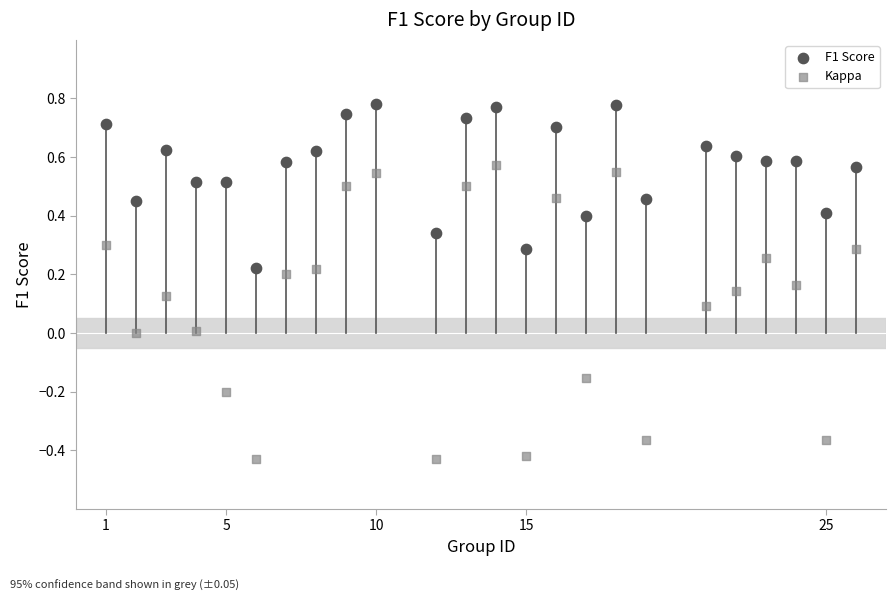

Which series reaches the maximum Y coordinate?

F1 Score